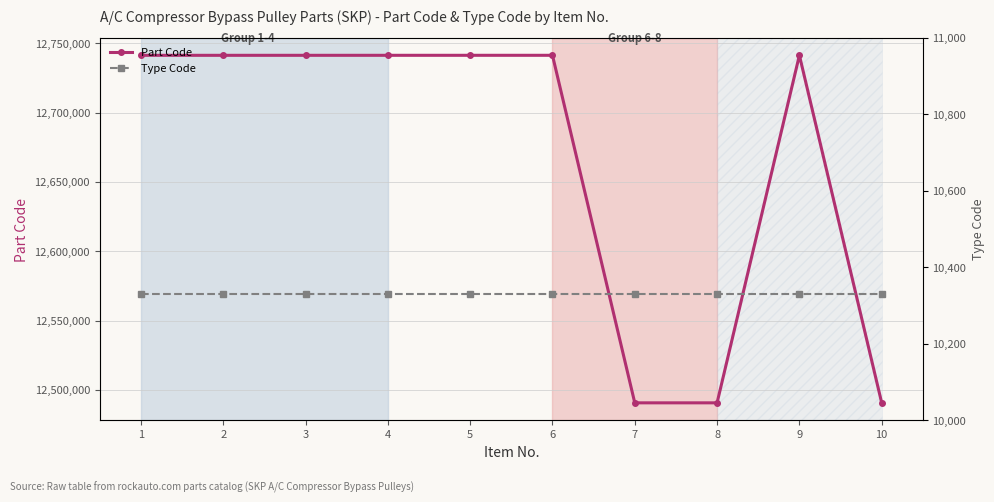

What is the value of the Part Code point at the 9th from the left?

12741389